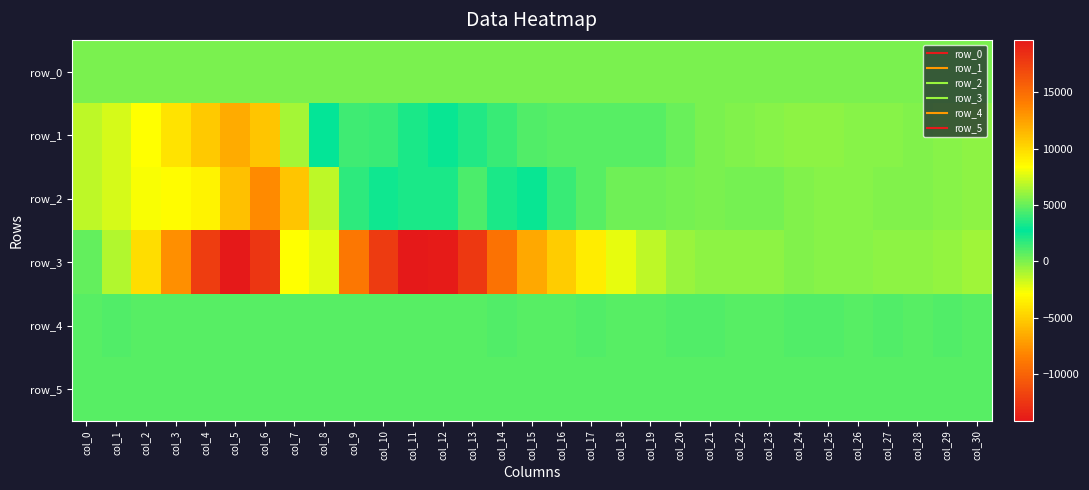

Reading left to right, list all the values displayed in this chart.

row_0: 102.1	102.1	102.2	102.3	102.3	102.3	102.4	102.4	102.5	102.6	102.6	102.6	102.7	102.7	102.8	102.9	102.9	102.9	103.0	103.0	103.1	103.2	103.2	103.2	103.3	103.3	103.3	103.5	103.5	103.5	103.6
row_1: -1351.0	-1871.0	-2897.0	-4060.0	-5247.0	-6578.0	-5344.0	-903.0	2864.0	4106.0	4017.0	3380.0	2622.0	2094.0	1448.0	943.0	872.0	877.0	826.0	803.0	442.0	87.0	-60.0	-174.0	-286.0	-346.0	-272.0	-220.0	-135.0	-230.0	-317.0
row_2: -1381.0	-1928.0	-2652.0	-3042.0	-3353.0	-5637.0	-7946.0	-5399.0	-1348.0	1706.0	3111.0	3408.0	3316.0	4464.0	3359.0	2506.0	1490.0	817.0	307.0	330.0	200.0	78.0	144.0	143.0	-114.0	-209.0	-164.0	-66.0	-36.0	-210.0	-340.0
row_3: 4933.0	6696.0	9762.0	13270.0	17574.0	19633.0	17963.0	8334.0	-2142.0	-8899.0	-12271.0	-14117.0	-13958.0	-12288.0	-9239.0	-6636.0	-5029.0	-3675.0	-2366.0	-1339.0	-666.0	-406.0	-324.0	-318.0	-139.0	-169.0	-256.0	-302.0	-375.0	-532.0	-712.0
row_4: 905.0	915.0	911.0	912.0	908.0	902.0	902.0	898.0	901.0	898.0	898.0	909.0	906.0	906.0	913.0	911.0	907.0	913.0	911.0	908.0	915.0	914.0	903.0	912.0	913.0	913.0	911.0	913.0	911.0	913.0	911.0
row_5: 855.0	858.0	861.0	861.0	859.0	854.0	865.0	875.0	882.0	891.0	891.0	884.0	880.0	876.0	879.0	880.0	872.0	873.0	868.0	869.0	873.0	867.0	868.0	866.0	866.0	866.0	869.0	865.0	864.0	864.0	859.0